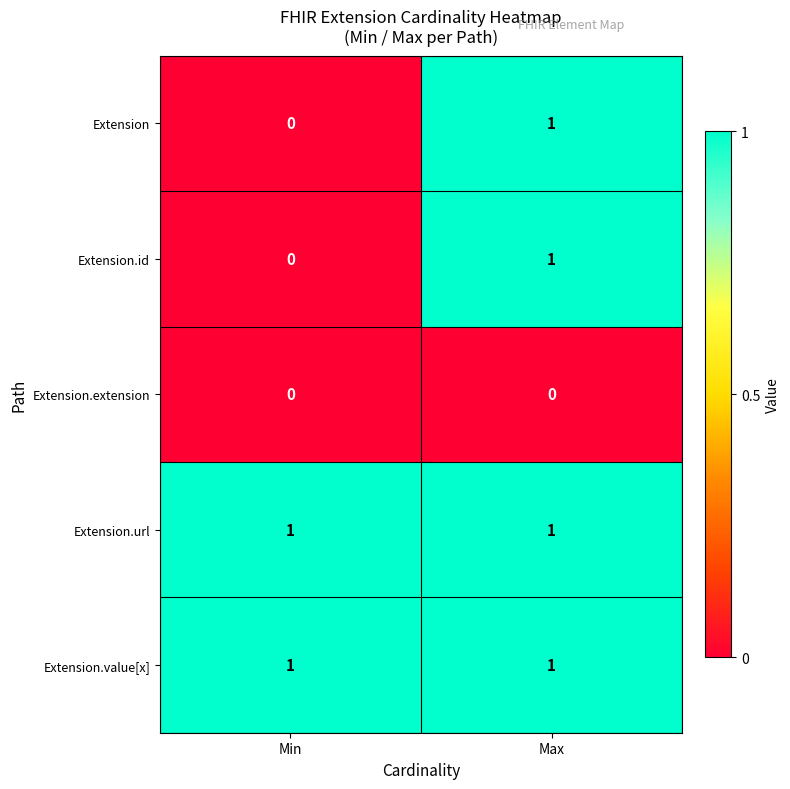

At which label does Extension.id reach its peak?

Max